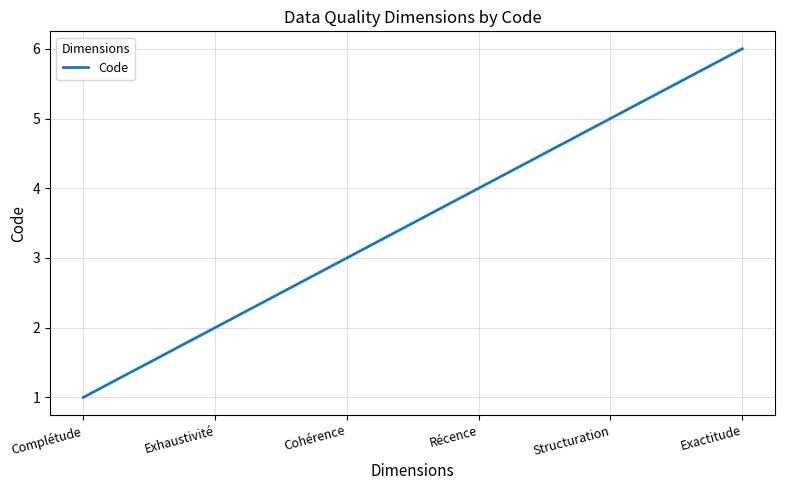

What position from the right is Récence?

3